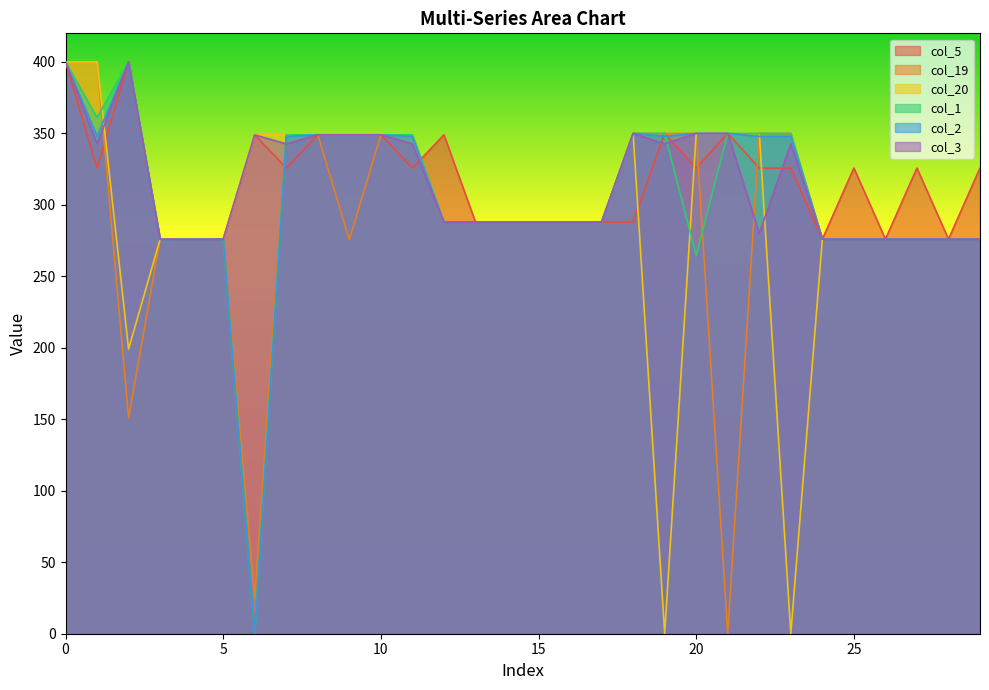

What is the maximum value shown in the chart?

400.0